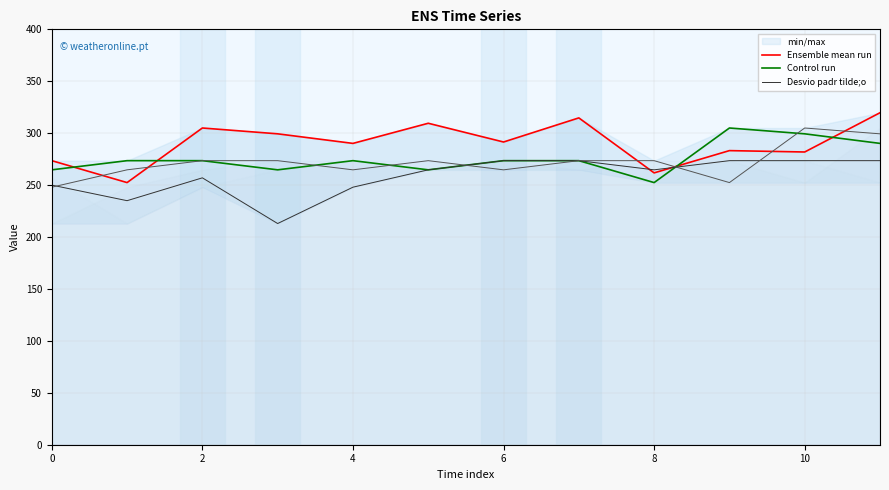

Rank the series by their average value, from highest to lowest.

Ensemble mean run, Control run, Desvio padr tilde;o